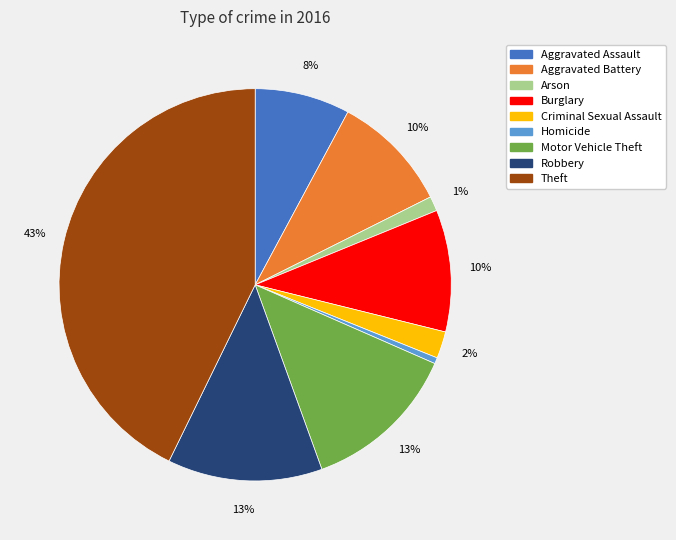

Count the number of slices in the pie.

9